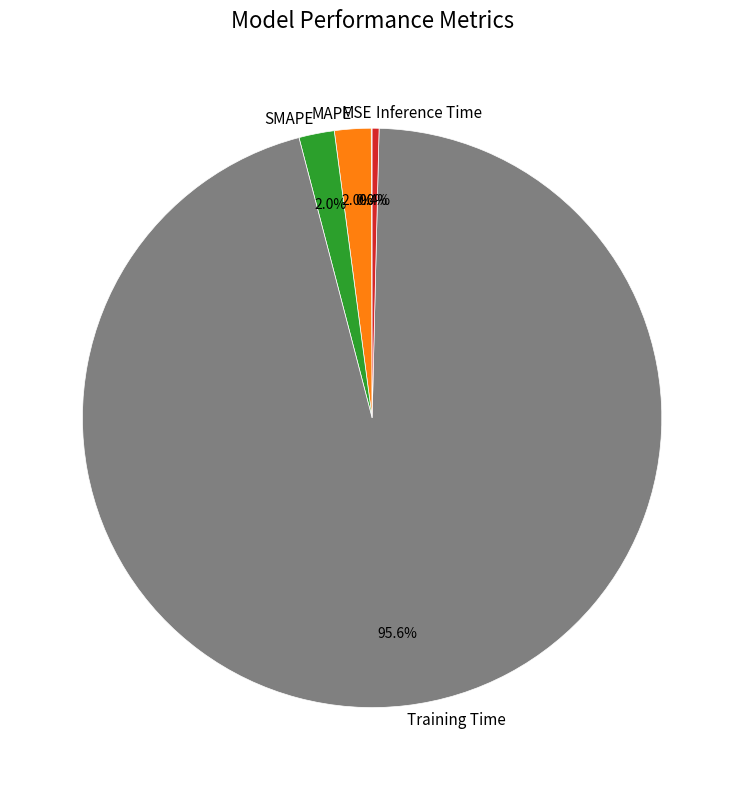

To the nearest percent, what is the difference between the MAPE and Training Time slice percentages?

94%